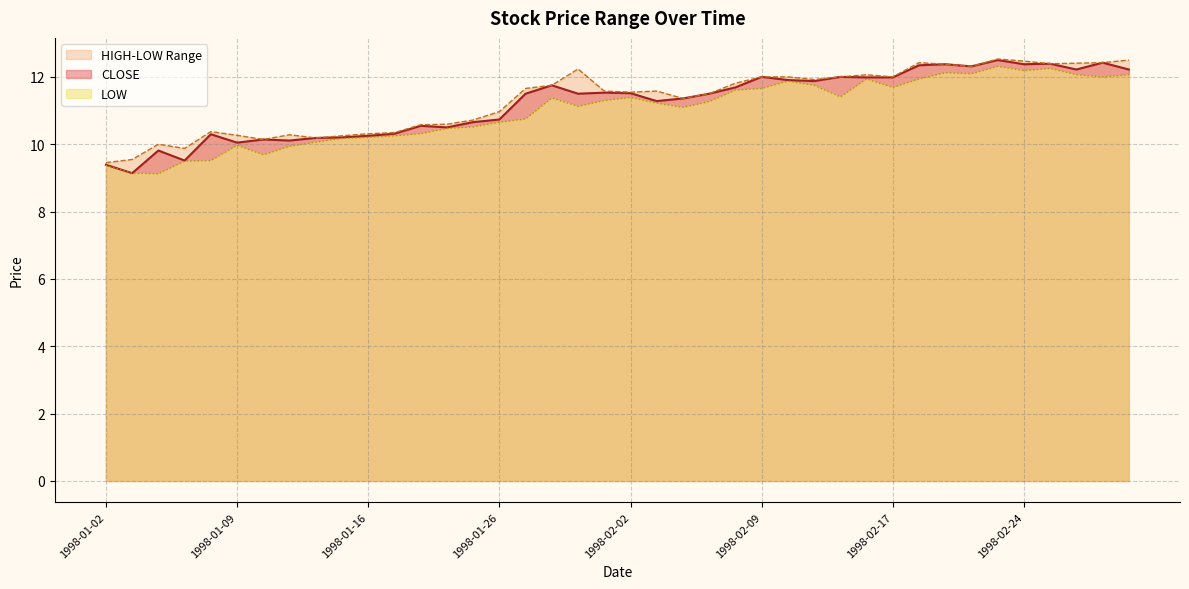

How many categories are shown in the chart?

40